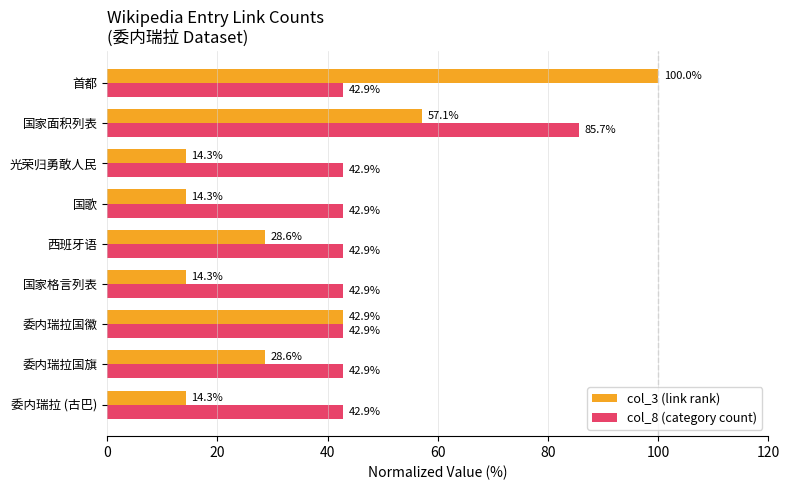

Which series has the largest total across all categories?

col_8 (category count)